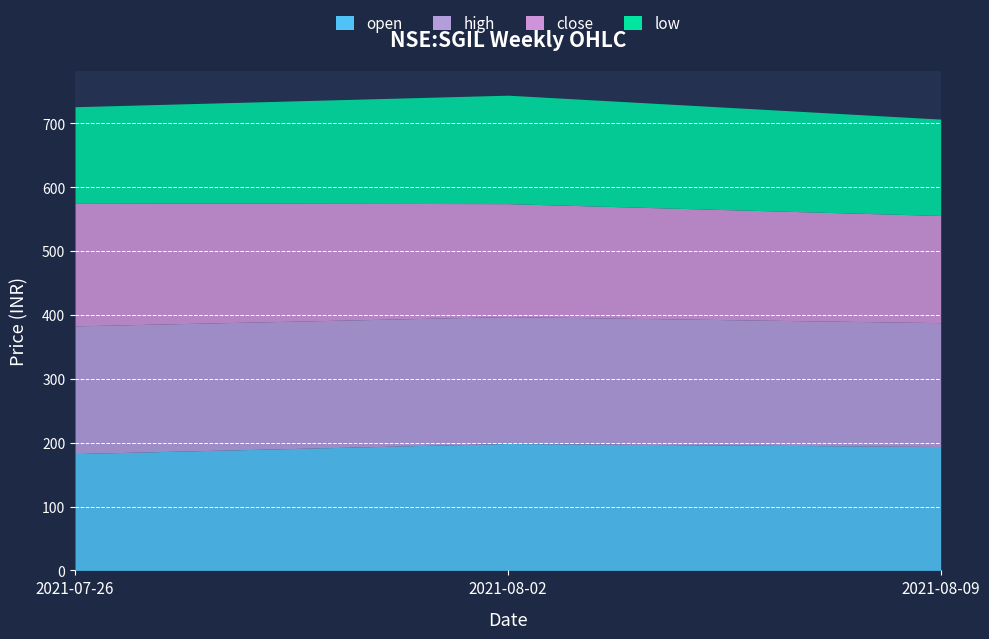

Reading right to left, list all the values displayed in this chart.

open: 194.0	198.8	182.9
high: 194.0	198.8	200.0
close: 167.8	176.9	192.7
low: 150.9	169.8	150.6